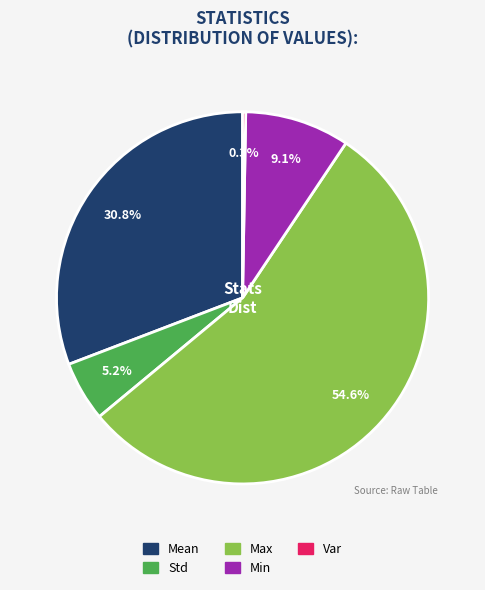

True or false: Min accounts for 16% of the total.

False